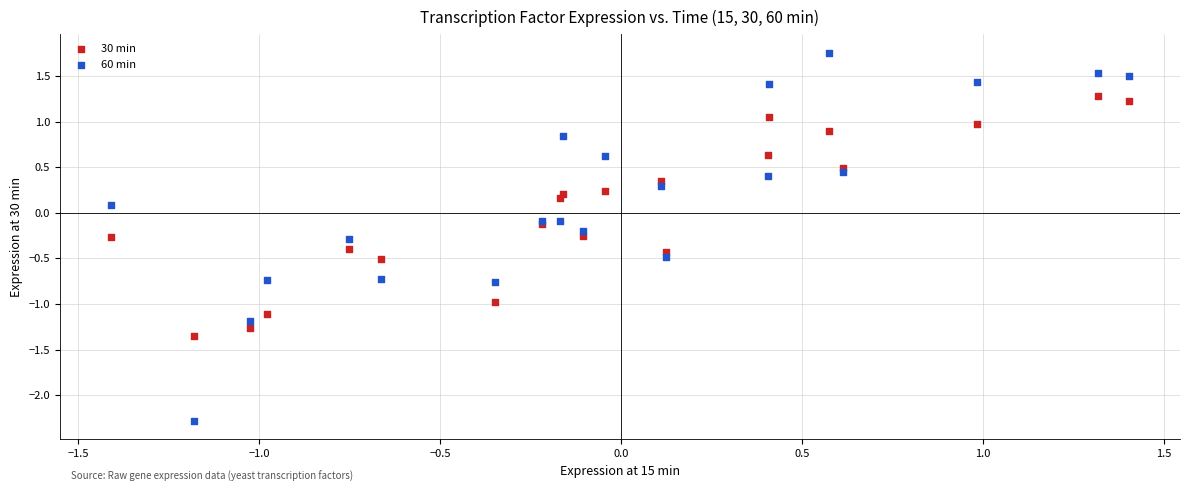

Which series has the widest spread of Y values?

60 min